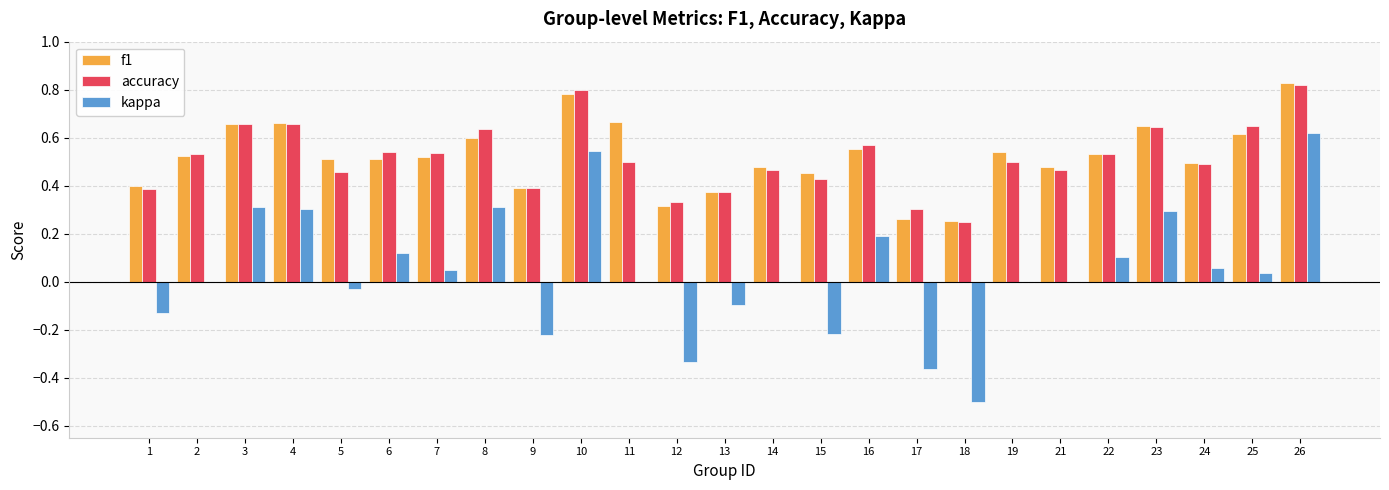

How many data points does each series have?

25